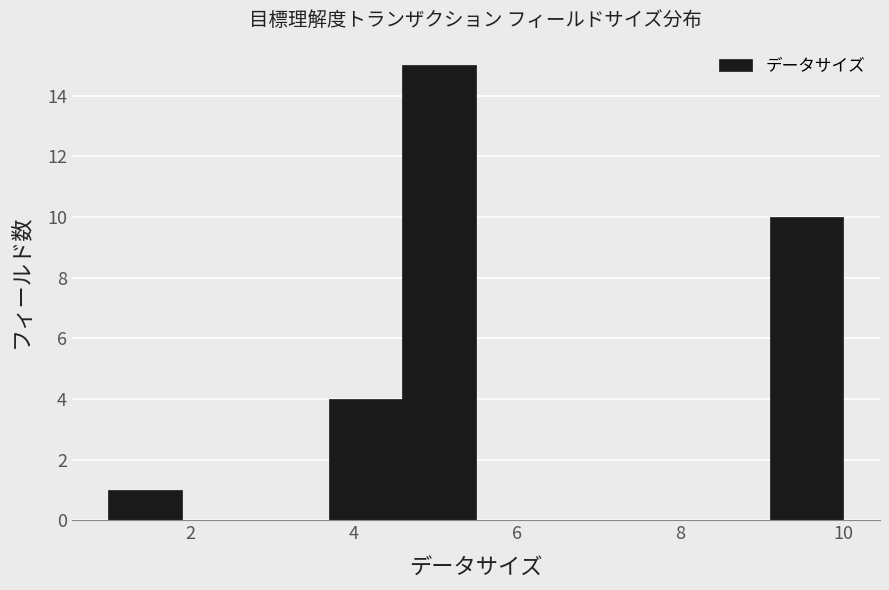

Reading left to right, list every bar in this chart as the range it spans on the x-axis followed by its height. Neither the bar edges nor the heights are printed on the chart, so give them approximately, as read against the axes.

1.0 to 1.9: 1
1.9 to 2.8: 0
2.8 to 3.7: 0
3.7 to 4.6: 4
4.6 to 5.5: 15
5.5 to 6.4: 0
6.4 to 7.3: 0
7.3 to 8.2: 0
8.2 to 9.1: 0
9.1 to 10.0: 10